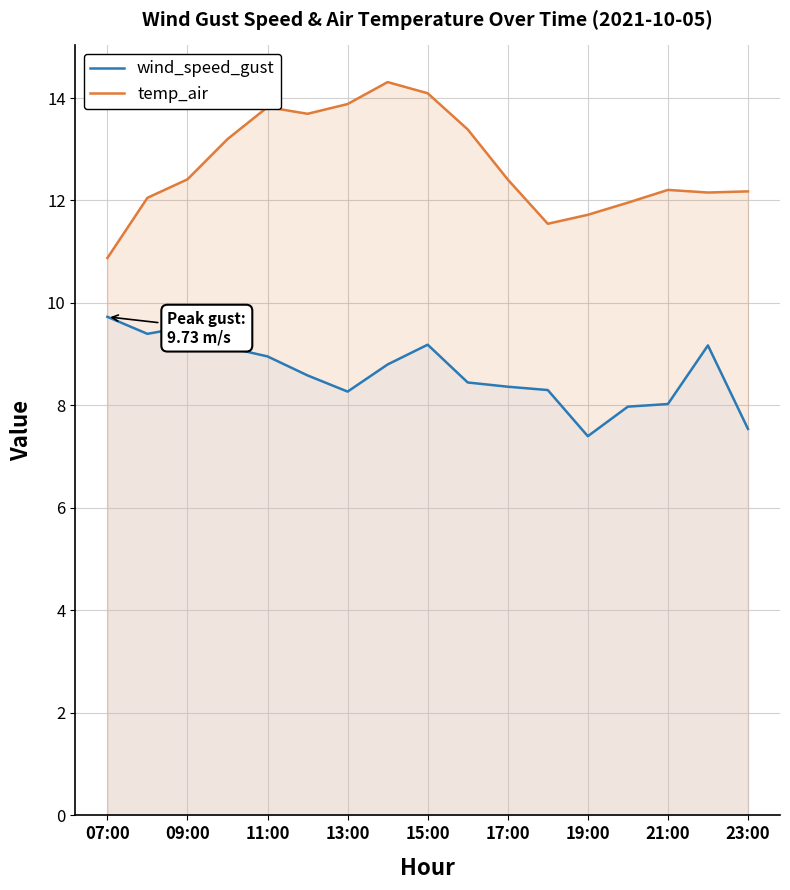

The value of wind_speed_gust at 11:00 is 6.2. True or false?

False